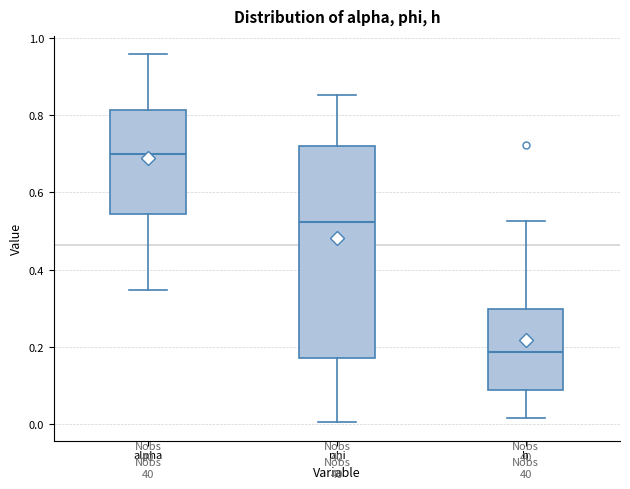

Reading left to right, read every box against the y-axis: the position of its median line, the range the box covers, and the ends of its whiskers. The values are not printed on the chart, so give them approximately, as read against the axis.

alpha: median 0.70, box 0.54 to 0.82, whiskers 0.34 to 0.96
phi: median 0.52, box 0.18 to 0.72, whiskers 0.00 to 0.86
h: median 0.18, box 0.08 to 0.30, whiskers 0.02 to 0.52